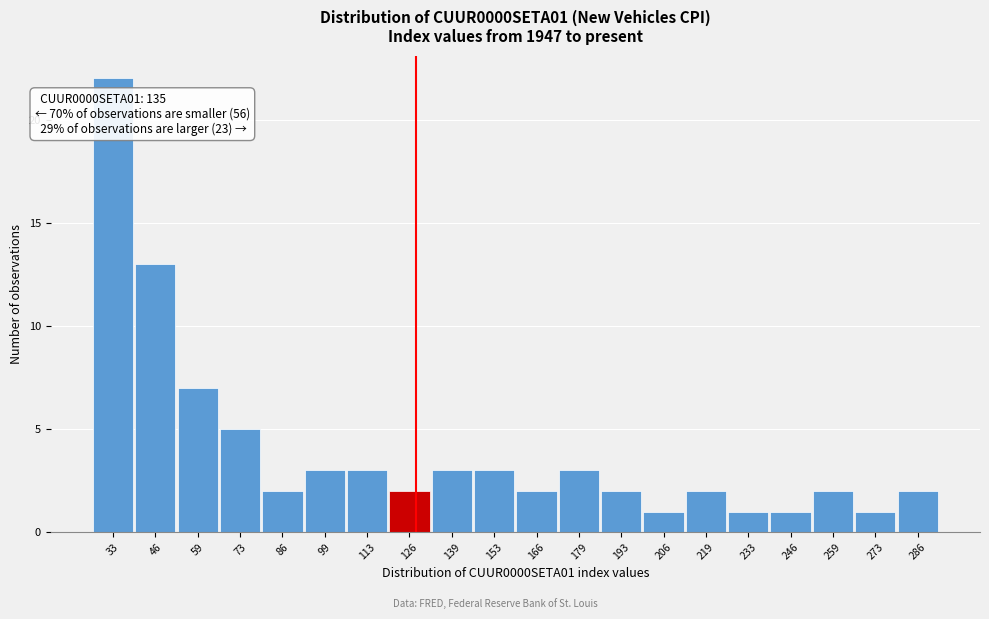

Reading right to left, list all the values displayed in this chart.

286=2	273=1	259=2	246=1	233=1	219=2	206=1	193=2	179=3	166=2	153=3	139=3	126=2	113=3	99=3	86=2	73=5	59=7	46=13	33=22